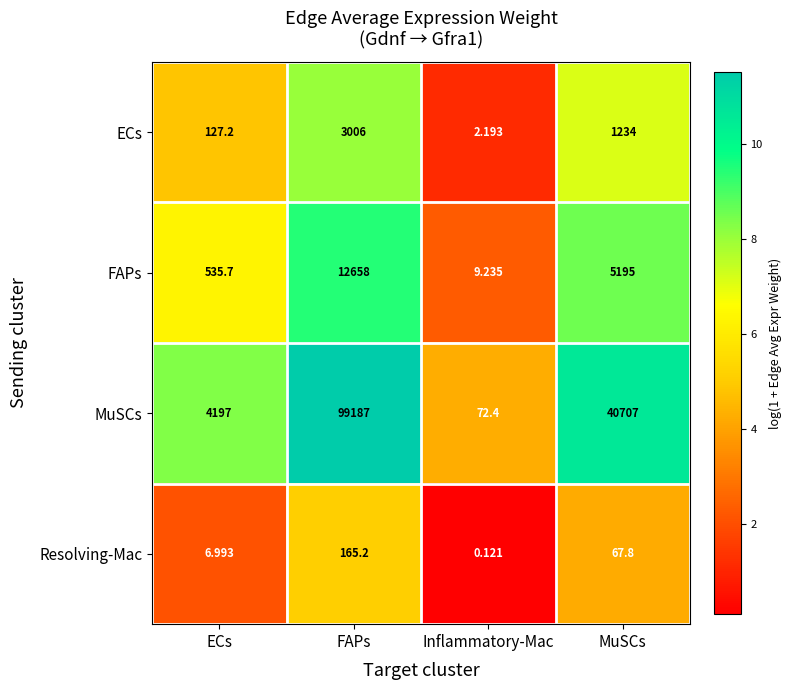

Is the value of ECs at MuSCs greater than the value of MuSCs at Inflammatory-Mac?

Yes